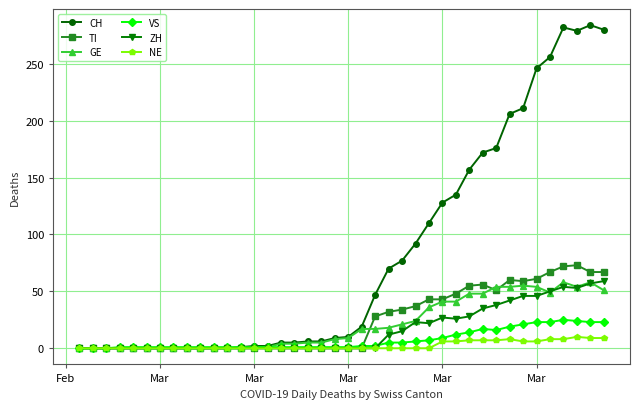

Which series has the largest total across all categories?

CH